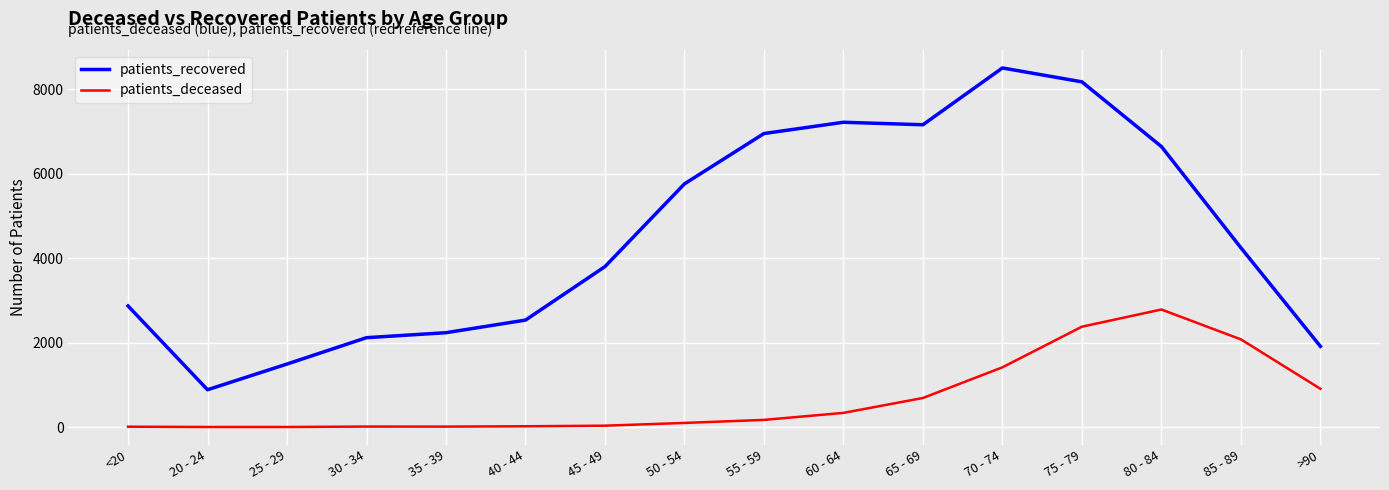

List the series in order of their peak value, highest first.

patients_recovered, patients_deceased